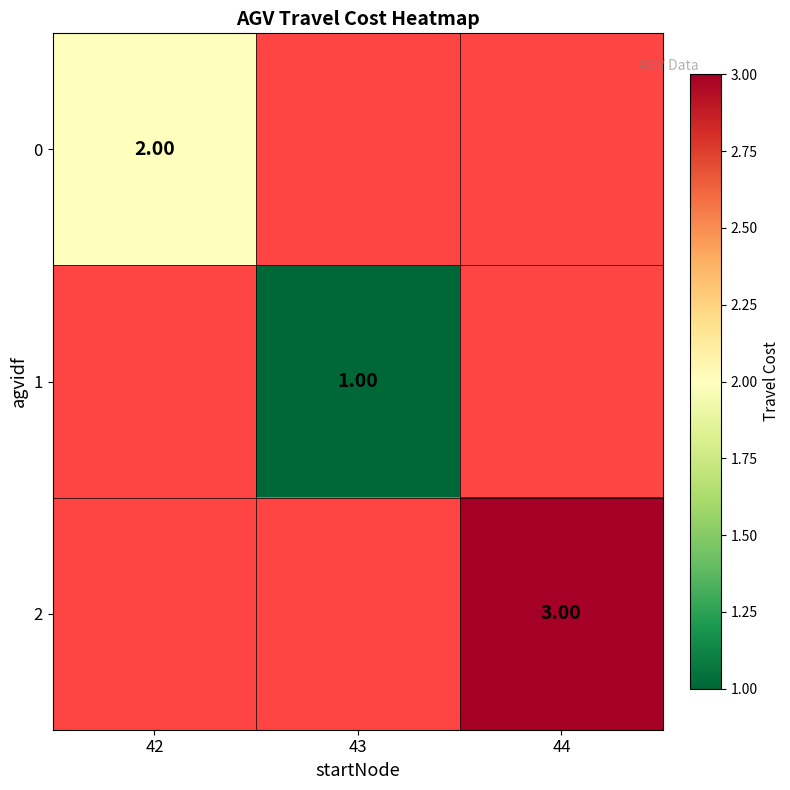

What is the minimum value shown in the chart?

1.0